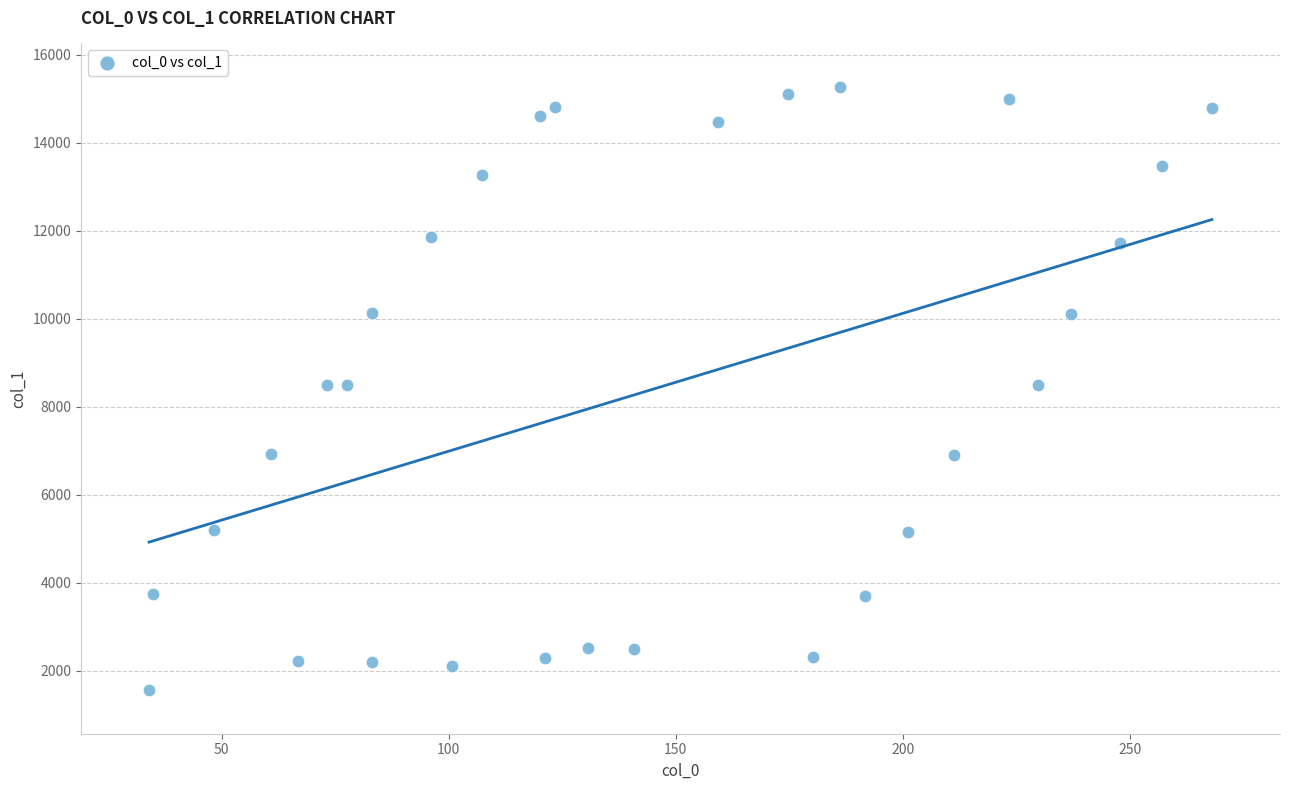

What is the range of Y values (max minus min)?

13693.0